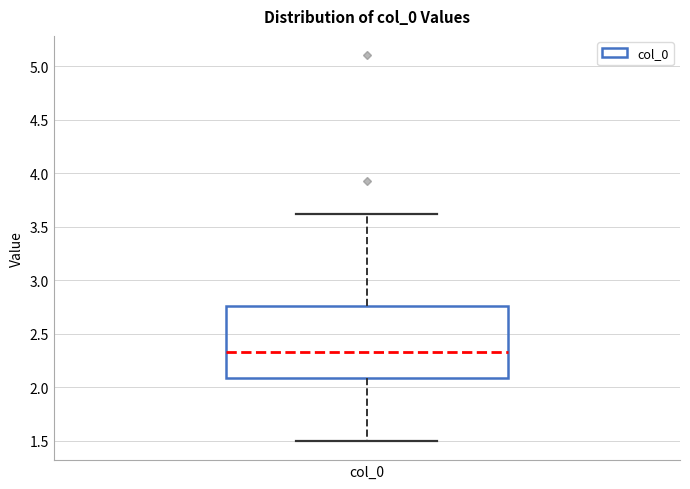

Where does the median line of the box for col_0 sit on the y-axis? The values are not printed on the chart, so give them approximately, as read against the axis.

2.35